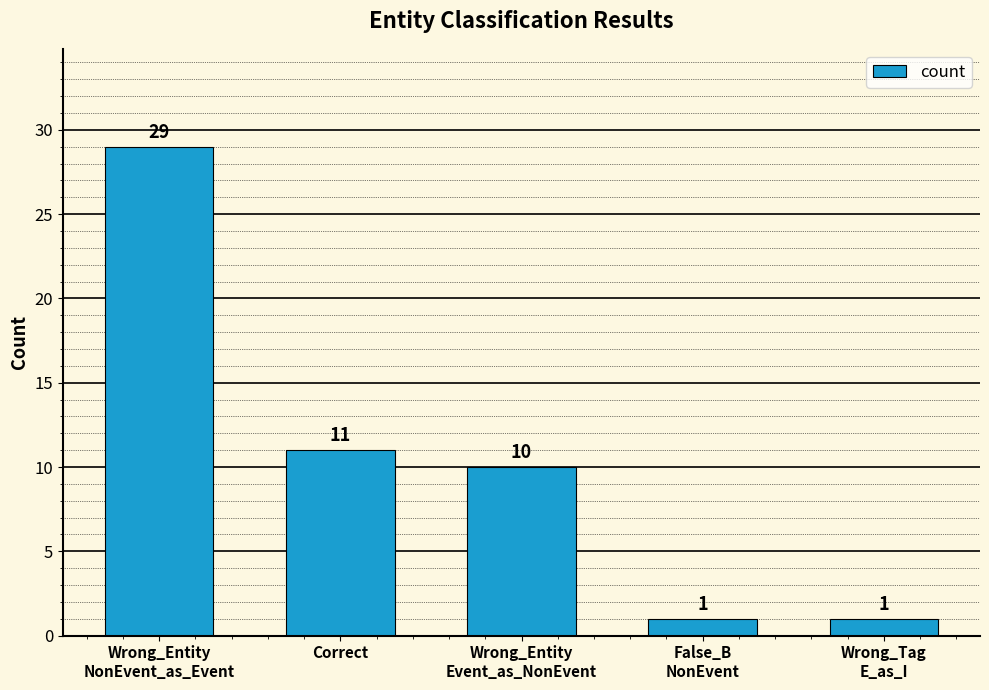

What is the label of the 4th bar from the right?

Correct